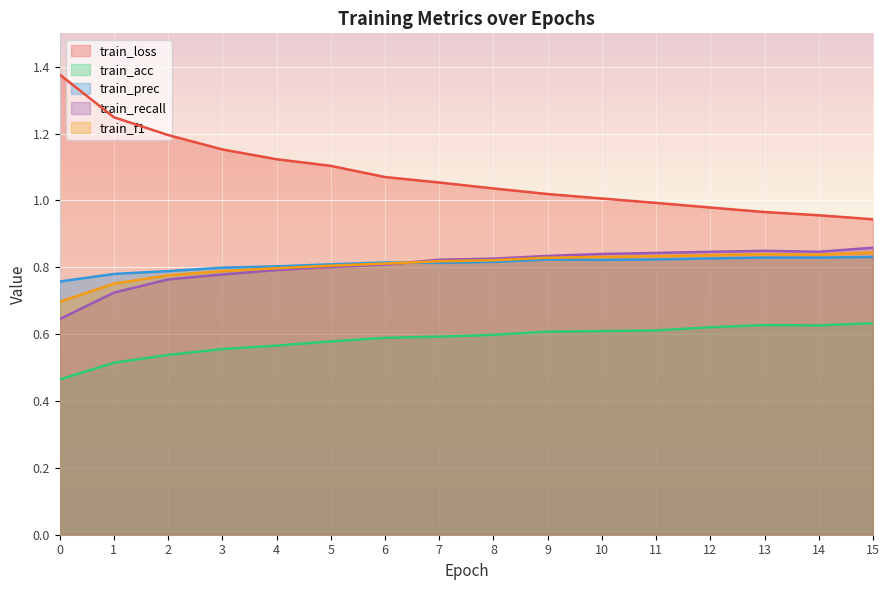

At which label does train_recall reach its peak?

15